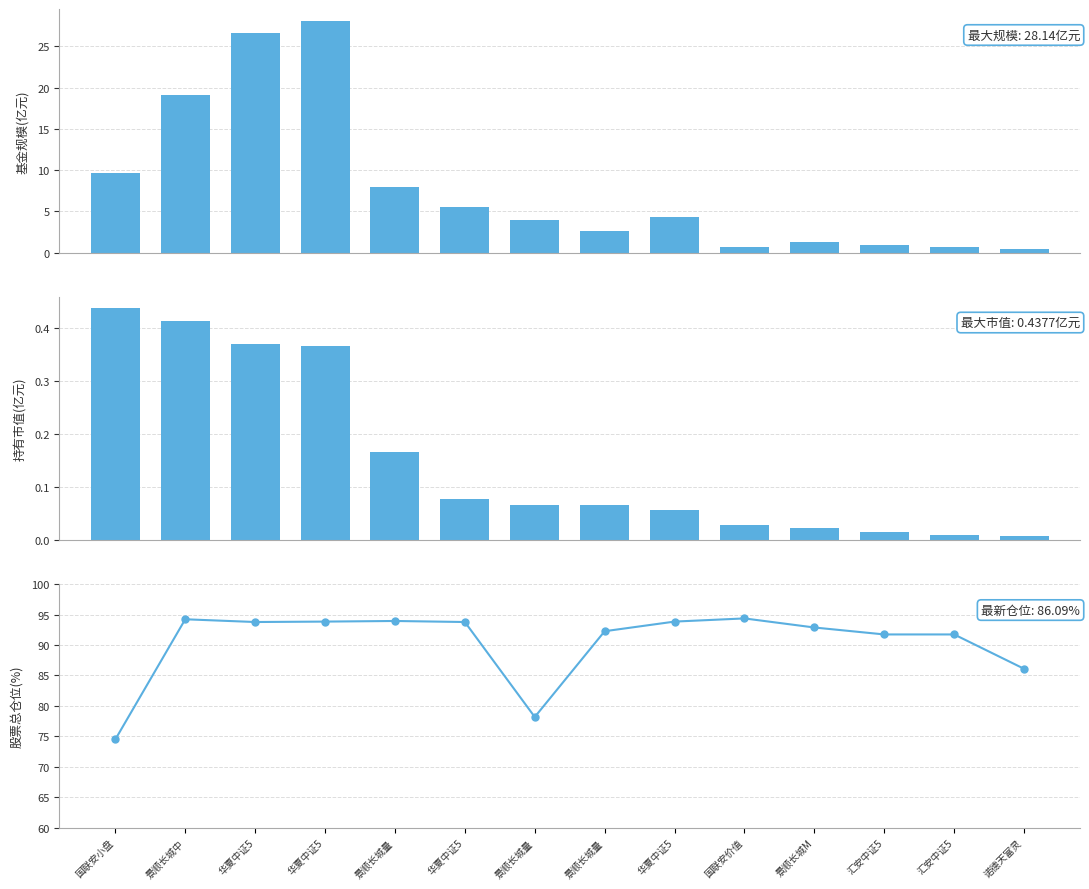

Reading right to left, extract all data points from this chart.

基金规模(亿元): 0.4	0.6	0.9	1.3	0.6	4.3	2.7	3.9	5.5	8.0	28.1	26.6	19.1	9.6
持有市值(亿元): 0.0	0.0	0.0	0.0	0.0	0.1	0.1	0.1	0.1	0.2	0.4	0.4	0.4	0.4
股票总仓位(%): 86.1	91.7	91.7	92.9	94.4	93.8	92.3	78.2	93.8	93.9	93.8	93.8	94.2	74.5